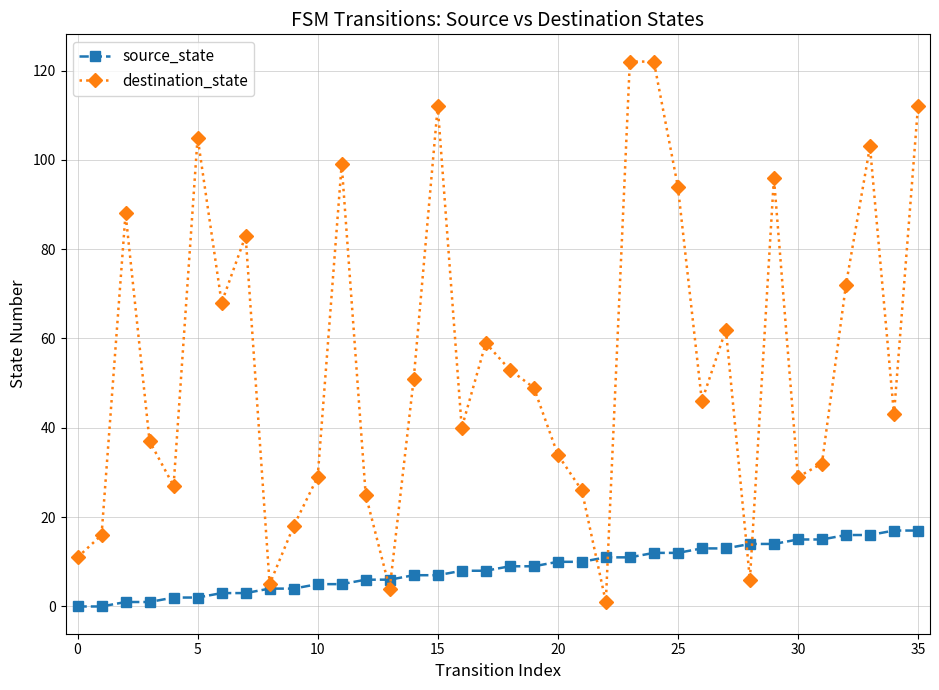

Which series has the largest range (max minus min)?

destination_state